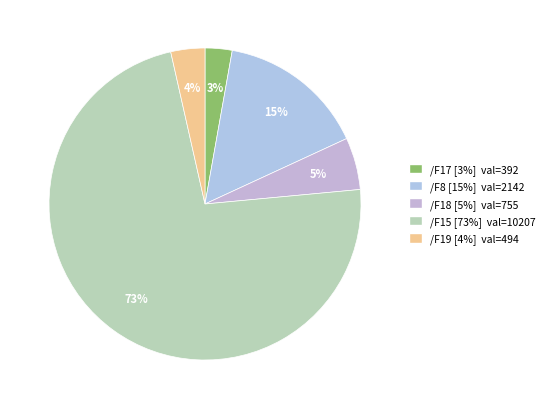

How many slices are in this pie chart?

5